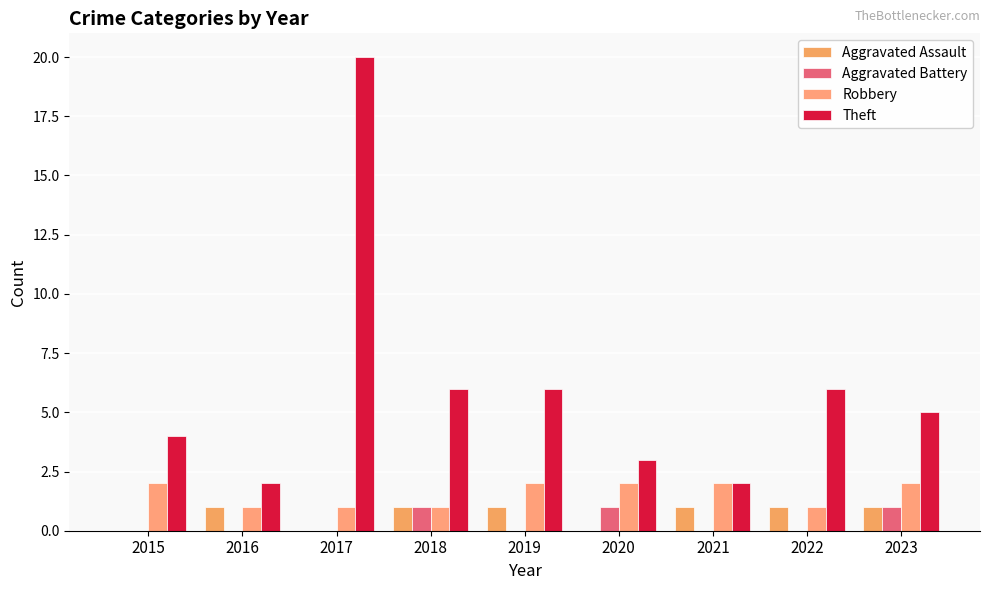

Reading left to right, extract all data points from this chart.

Aggravated Assault: 2015=0	2016=1	2017=0	2018=1	2019=1	2020=0	2021=1	2022=1	2023=1
Aggravated Battery: 2015=0	2016=0	2017=0	2018=1	2019=0	2020=1	2021=0	2022=0	2023=1
Robbery: 2015=2	2016=1	2017=1	2018=1	2019=2	2020=2	2021=2	2022=1	2023=2
Theft: 2015=4	2016=2	2017=20	2018=6	2019=6	2020=3	2021=2	2022=6	2023=5